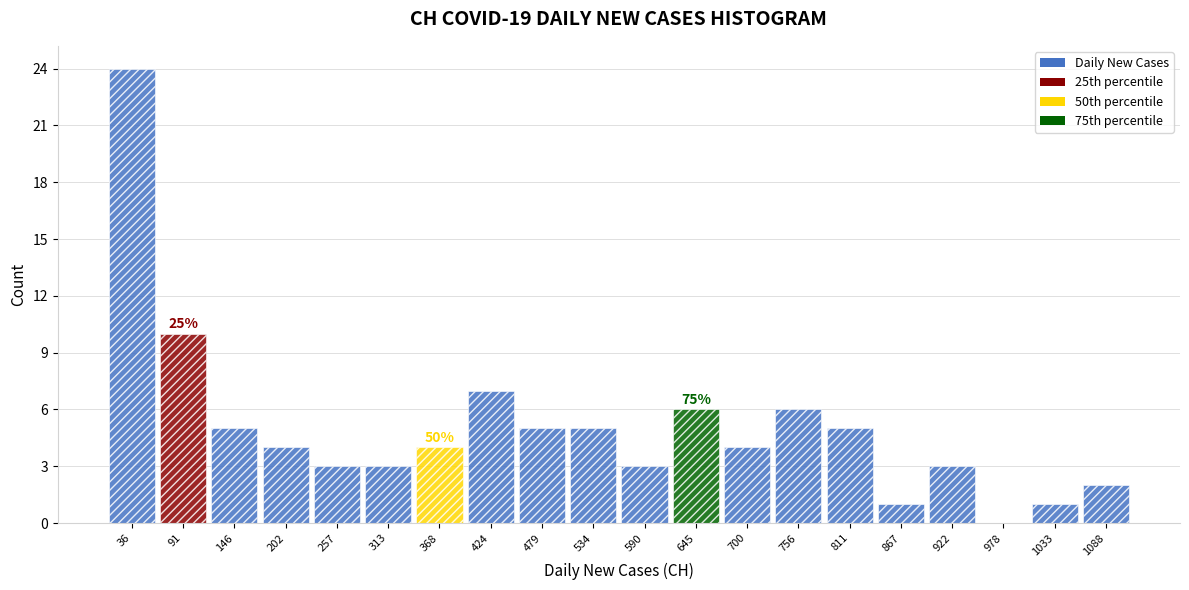

Which range on the x-axis has the tallest bar?

10 to 60